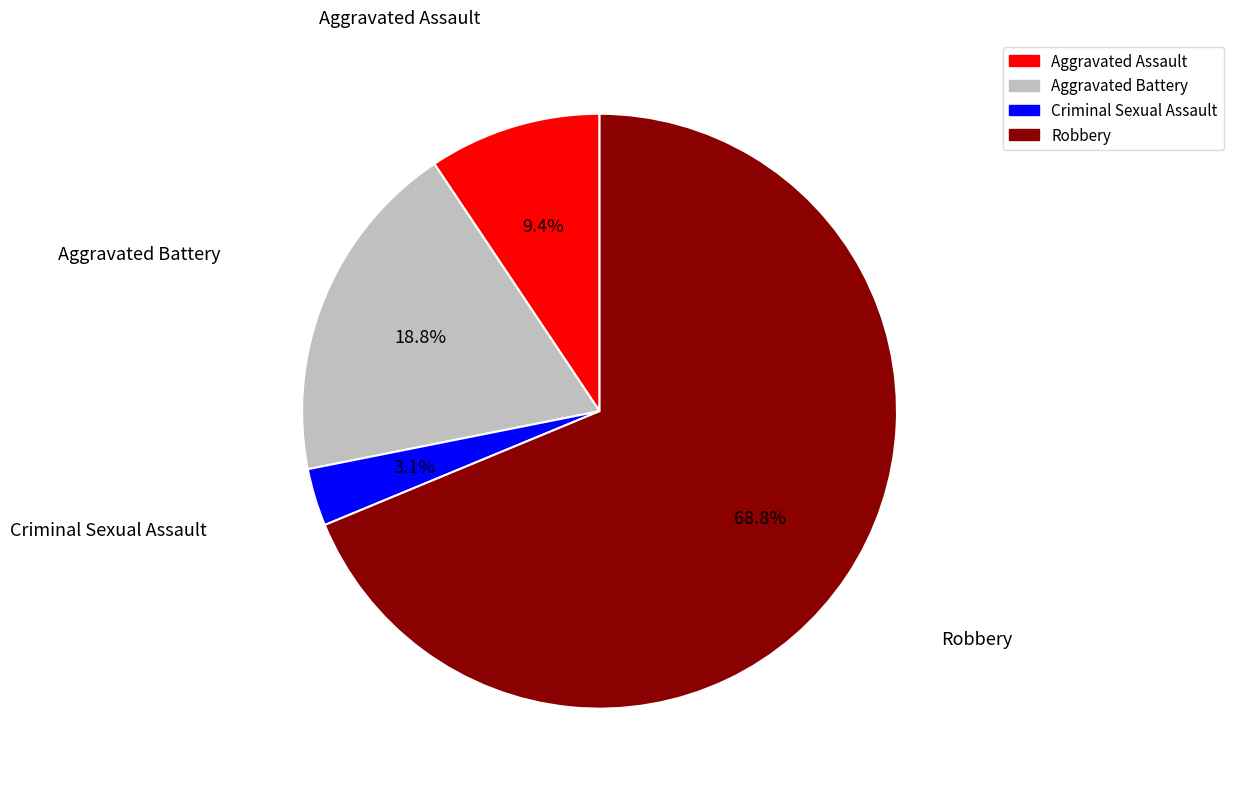

How many segments does this pie chart have?

4